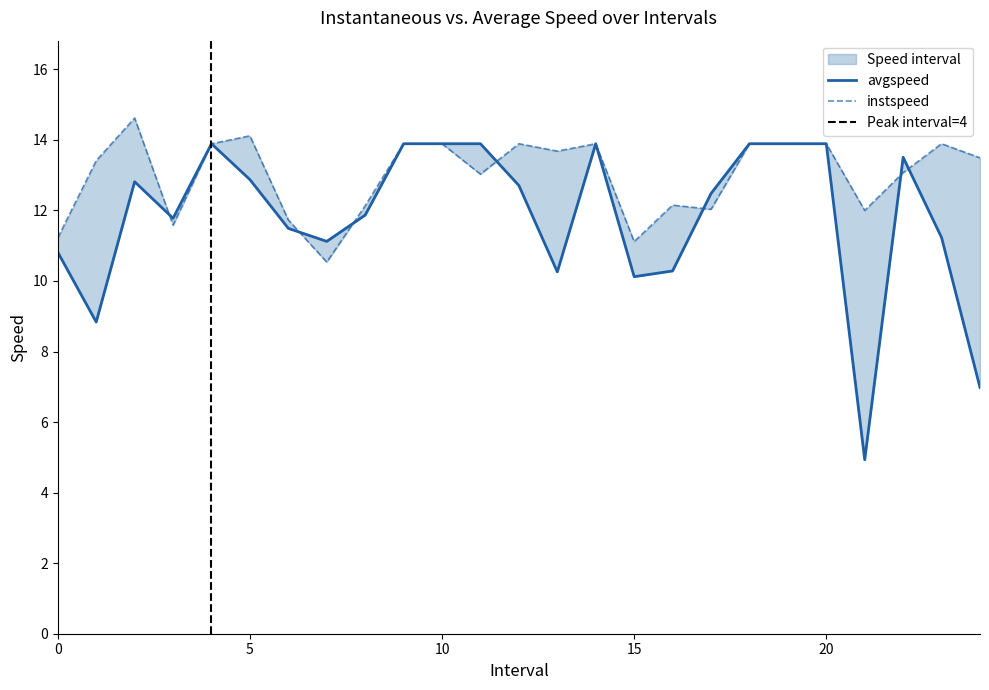

Reading right to left, what are all the values shown in this chart?

avgspeed: 24.0=7.0	23.0=11.2	22.0=13.5	21.0=4.9	20.0=13.9	19.0=13.9	18.0=13.9	17.0=12.5	16.0=10.3	15.0=10.1	14.0=13.9	13.0=10.3	12.0=12.7	11.0=13.9	10.0=13.9	9.0=13.9	8.0=11.9	7.0=11.1	6.0=11.5	5.0=12.9	4.0=13.9	3.0=11.8	2.0=12.8	1.0=8.8	0.0=10.8
instspeed: 24.0=13.5	23.0=13.9	22.0=13.1	21.0=12.0	20.0=13.9	19.0=13.9	18.0=13.9	17.0=12.0	16.0=12.1	15.0=11.1	14.0=13.9	13.0=13.7	12.0=13.9	11.0=13.0	10.0=13.9	9.0=13.9	8.0=12.1	7.0=10.5	6.0=11.7	5.0=14.1	4.0=13.9	3.0=11.6	2.0=14.6	1.0=13.4	0.0=11.2